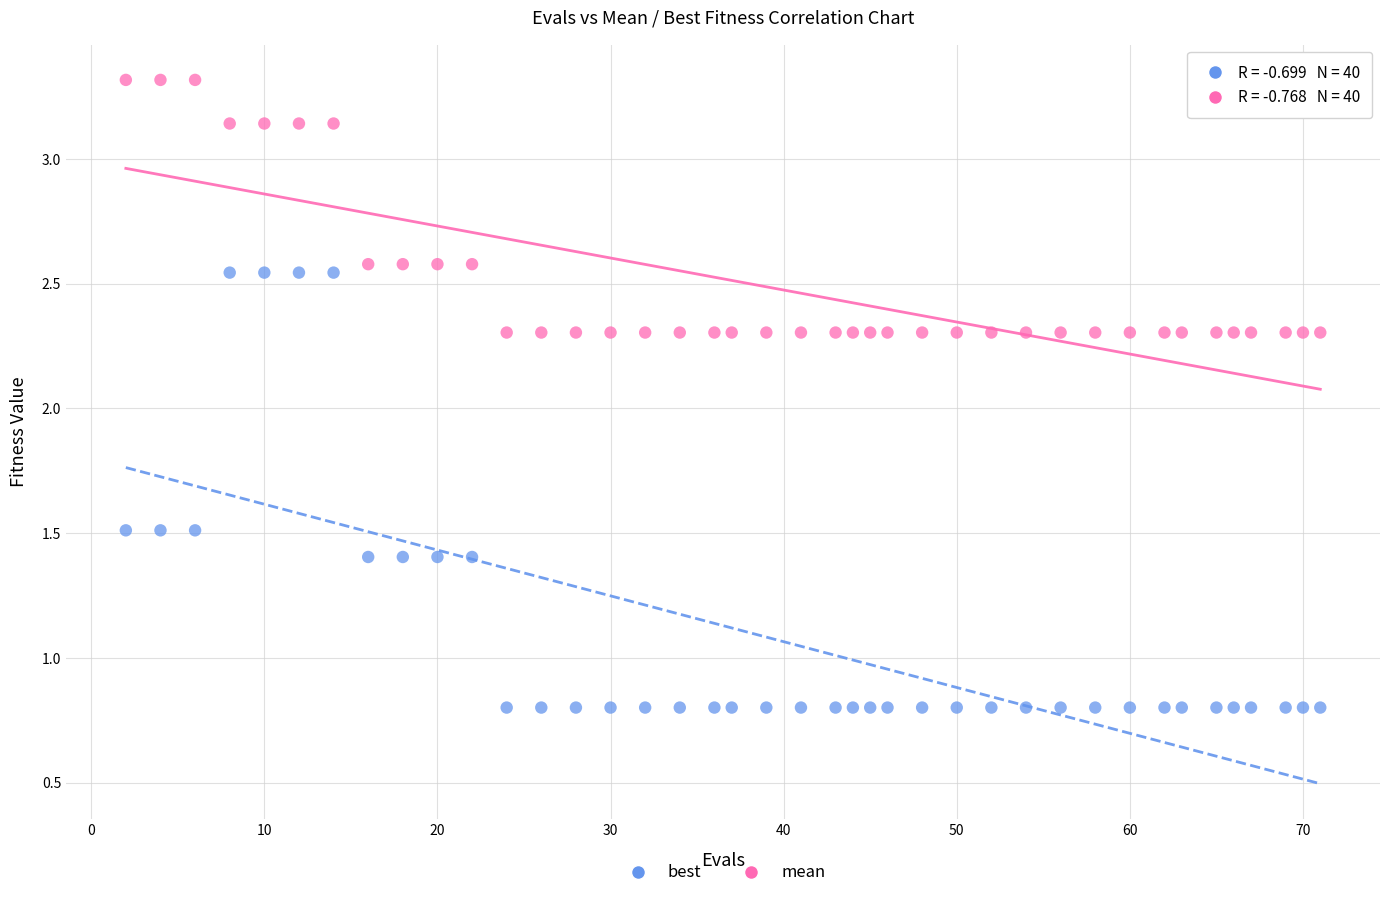

Which series reaches the maximum Y coordinate?

mean